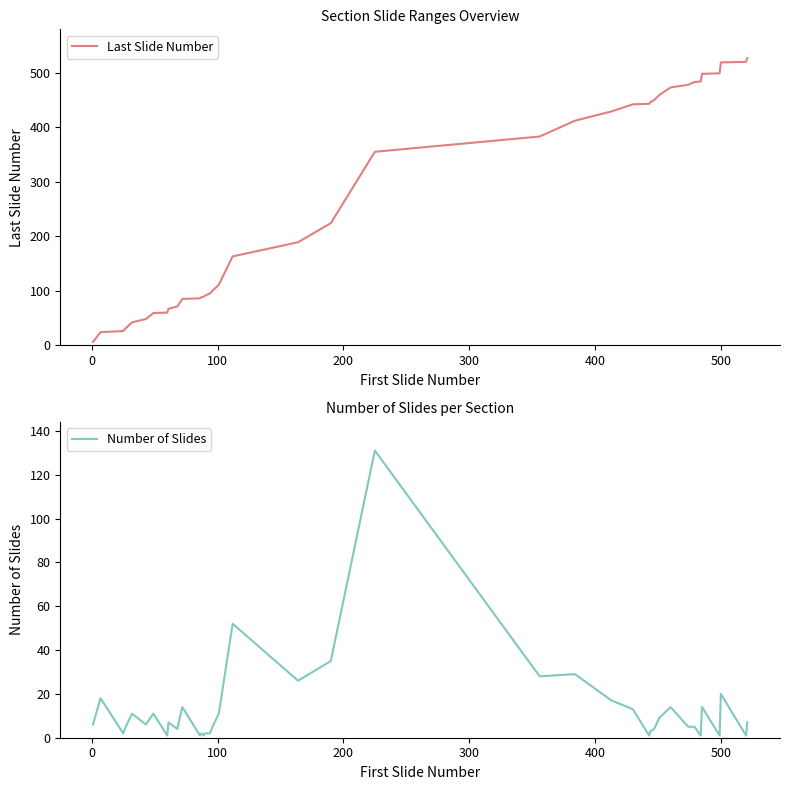

In Number of Slides, how many points are higher than both neighbors (excluding endpoints)?

12